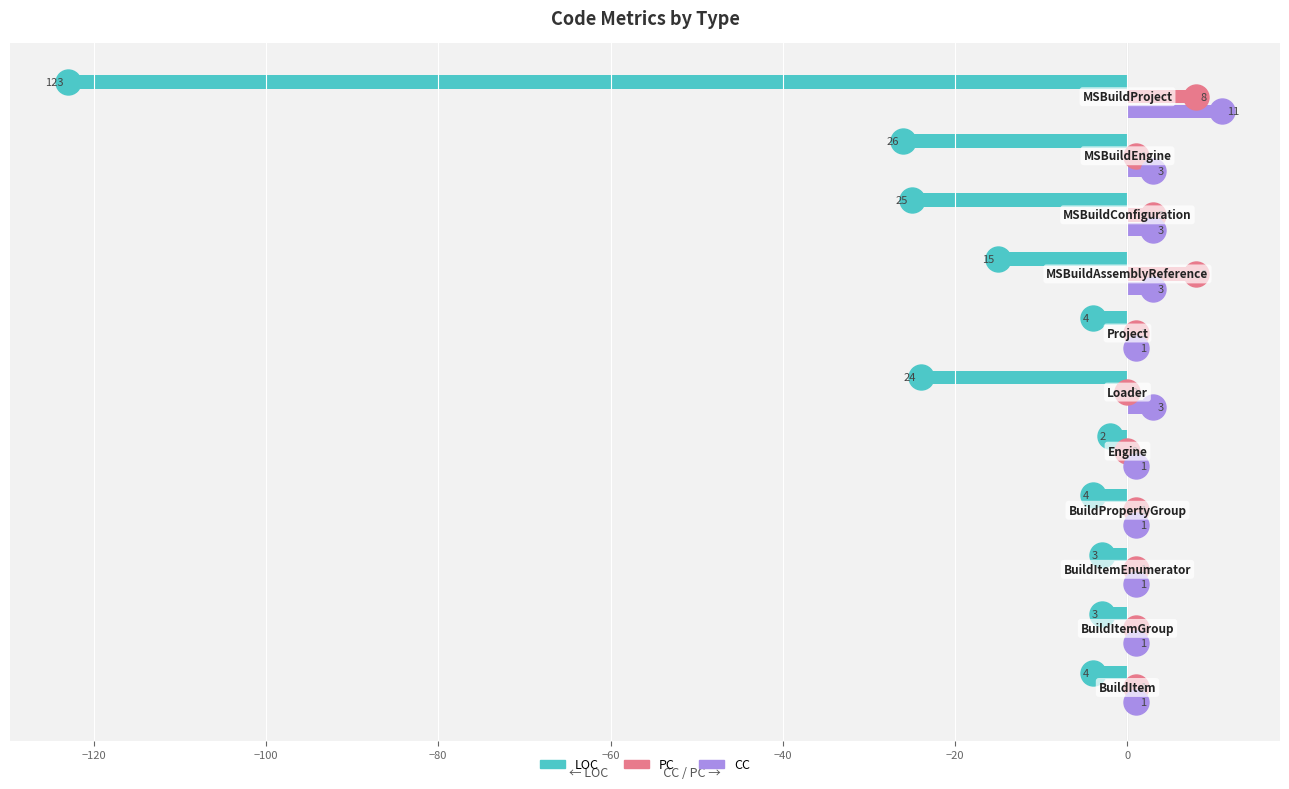

Which series has the largest total across all categories?

CC